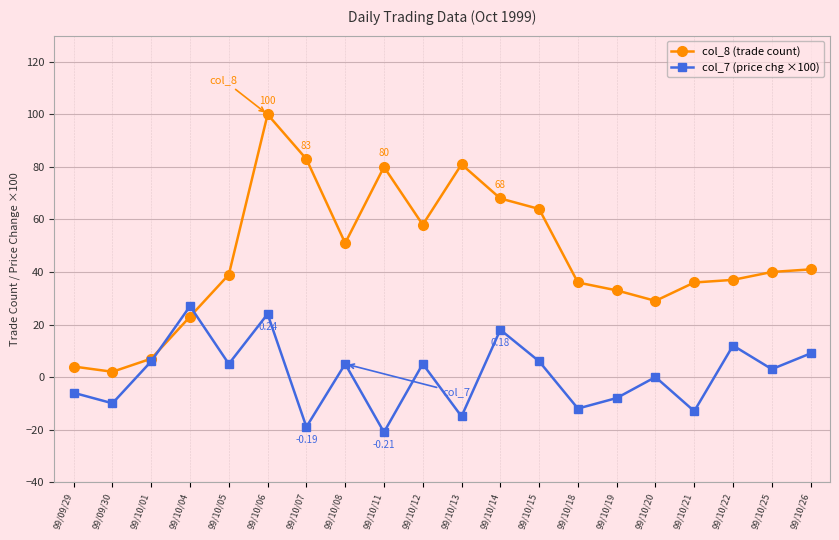

What is the value of the col_7 (price chg ×100) point at the 2nd from the left?

-10